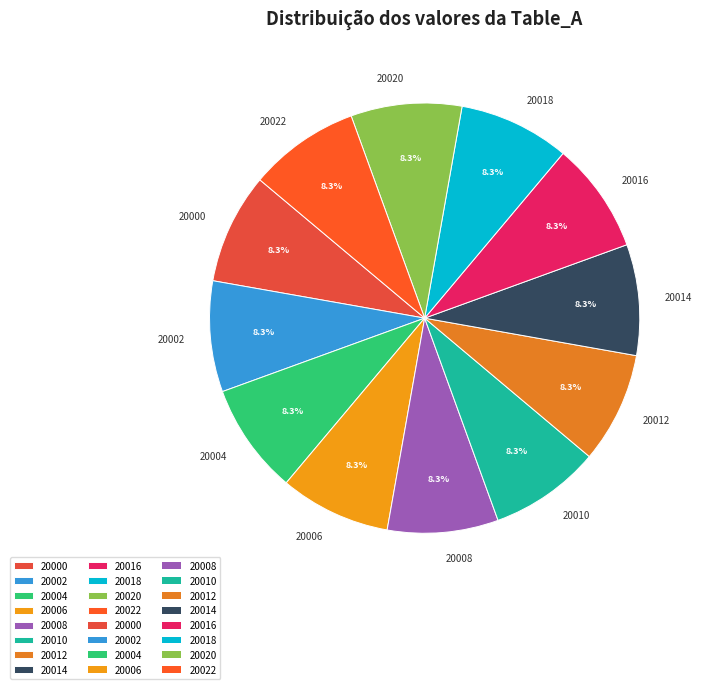

What is the ratio of the value at 20014 to the value at 20004?

1.0